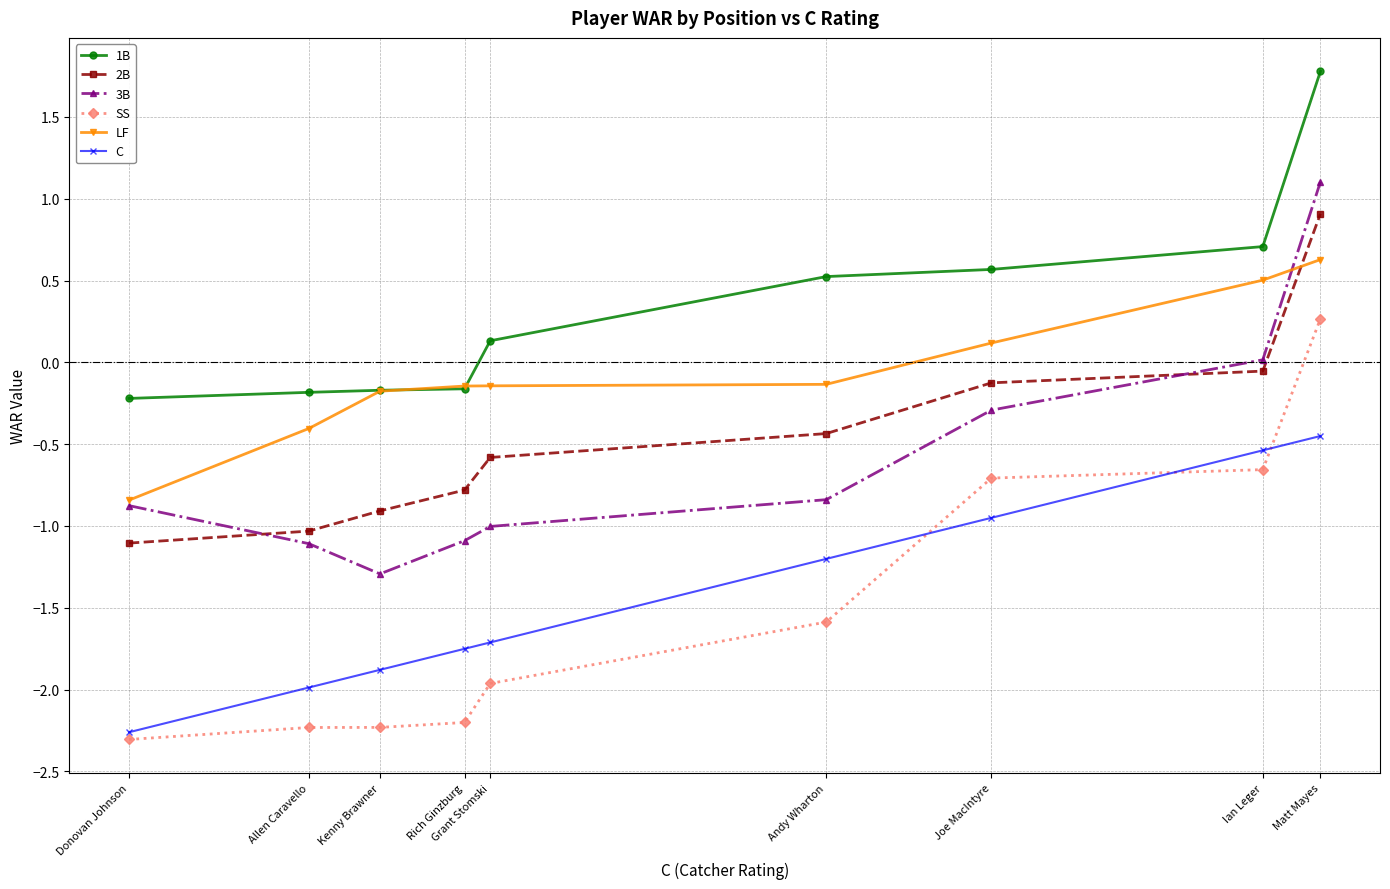

Rank the series by their maximum value, from lowest to highest.

C, SS, LF, 2B, 3B, 1B